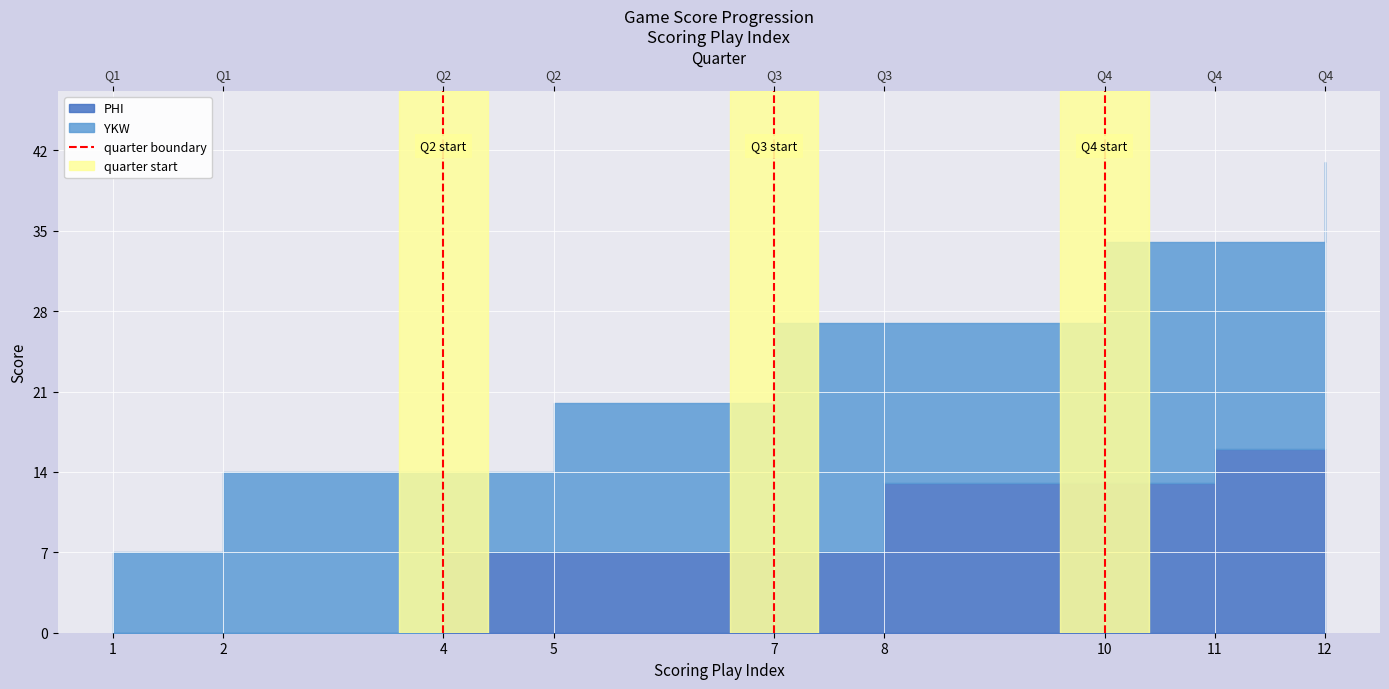

The chart shows a value of 1 at 2. True or false?

True